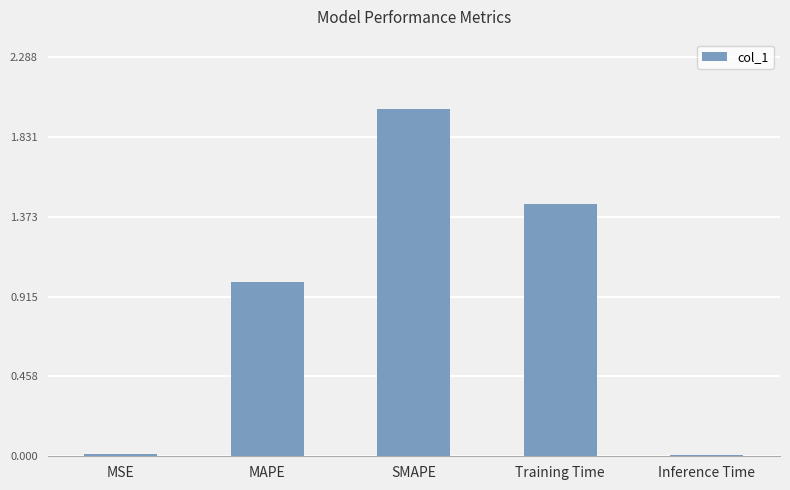

Is it true that the value at Inference Time is 0.0?

True